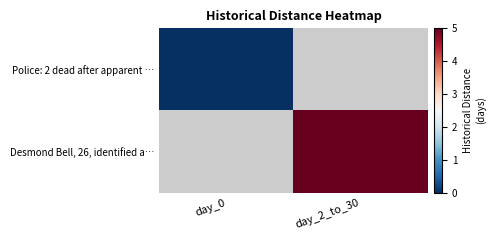

At which category does the chart reach its minimum across all series?

day_0